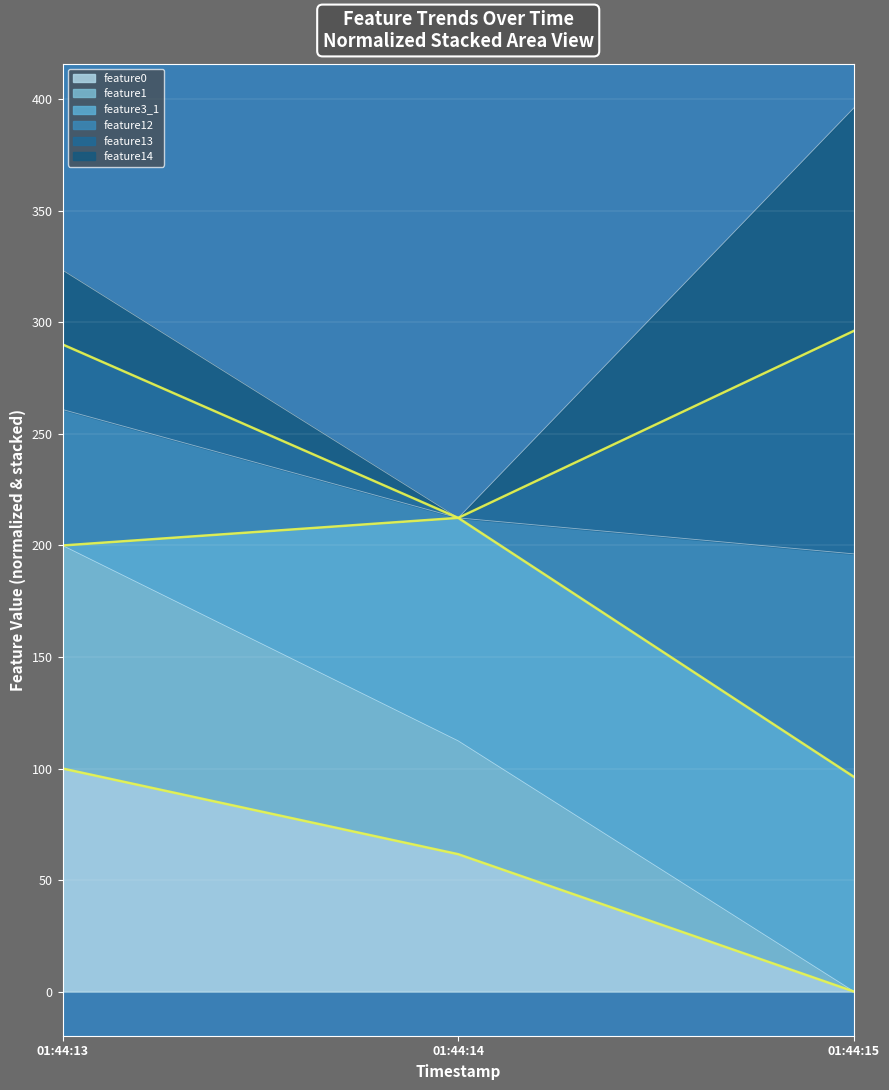

Does the chart display data point markers on the line(s)?

No